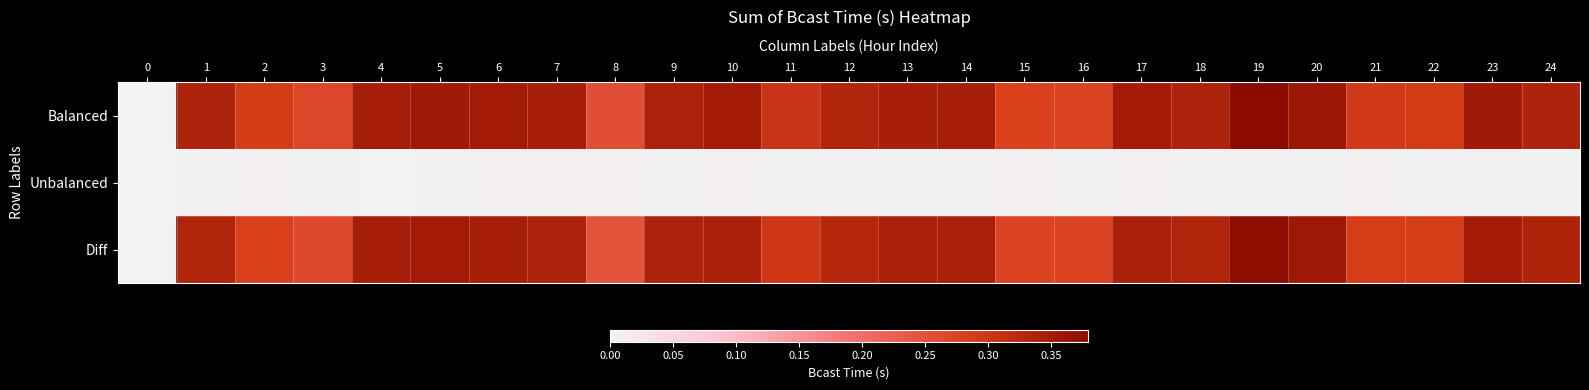

Which series has the largest range (max minus min)?

Balanced